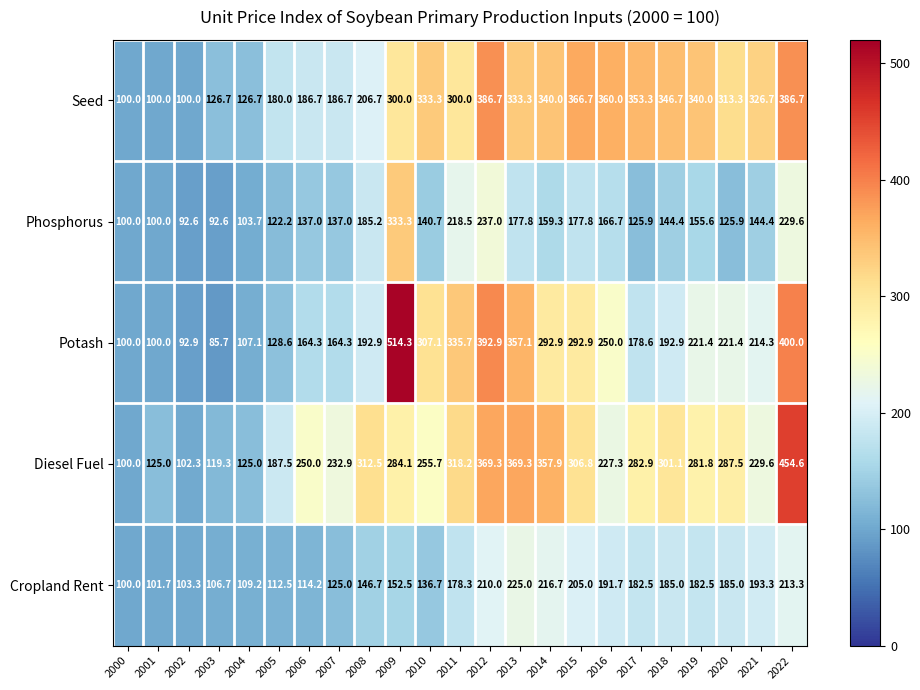

List the series in order of their peak value, lowest first.

Cropland Rent, Phosphorus, Seed, Diesel Fuel, Potash